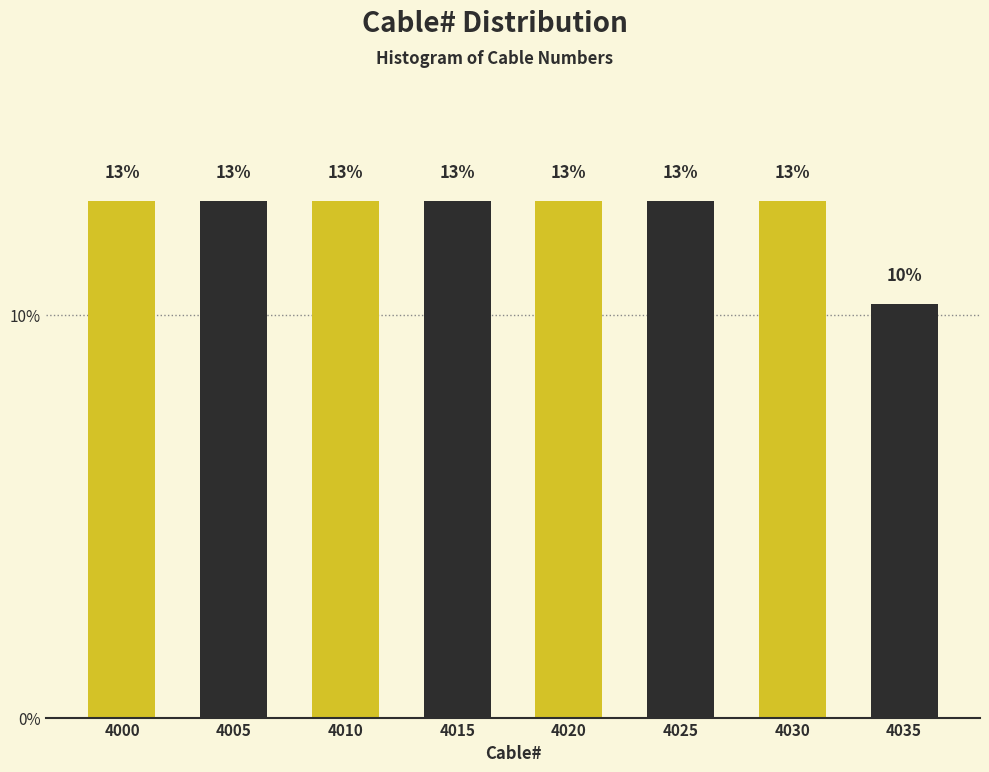

Are the bars horizontal?

No